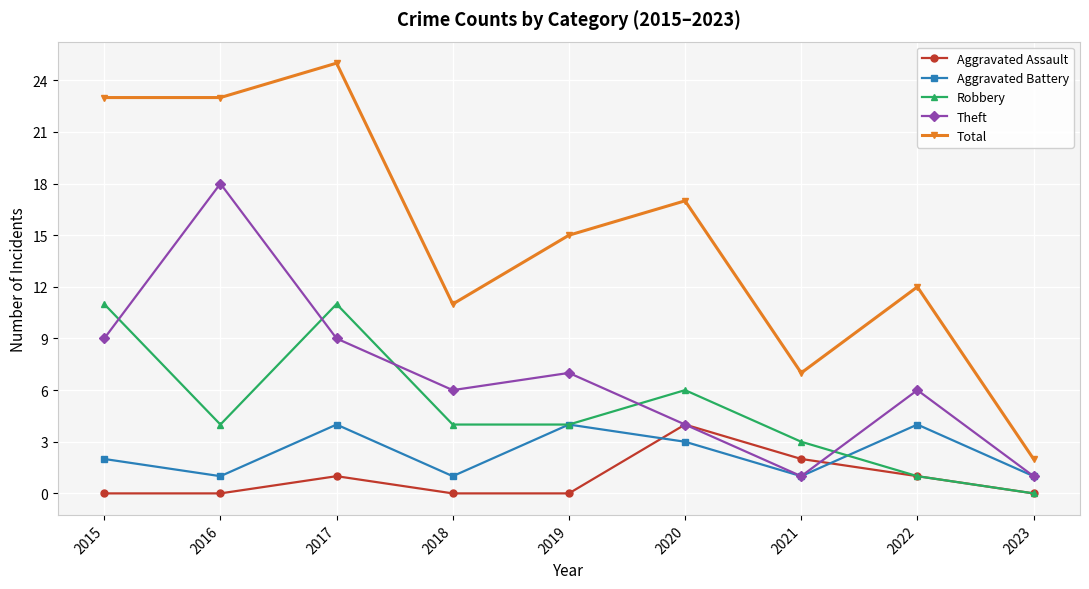

At how many categories does at least one series exceed 1?

9